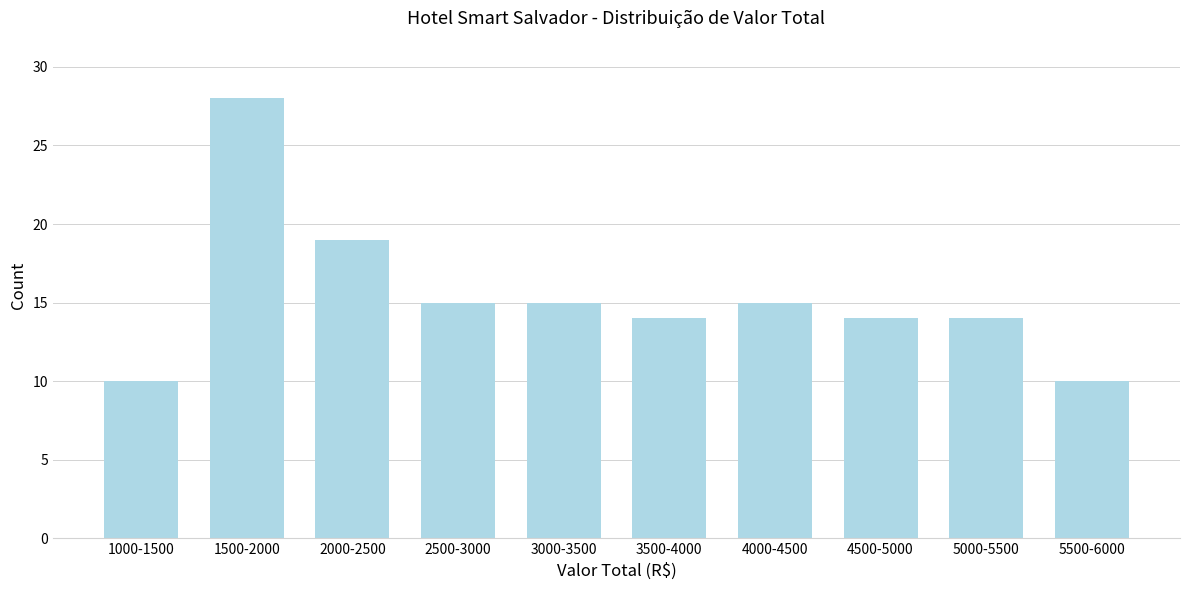

Reading left to right, transcribe all the data shown in this chart.

10	28	19	15	15	14	15	14	14	10